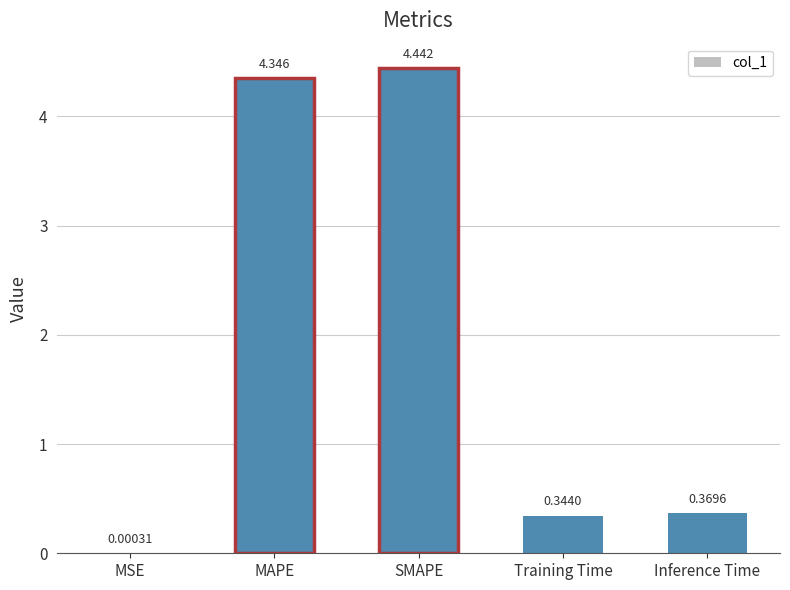

At which label is the value closest to 2?

Inference Time